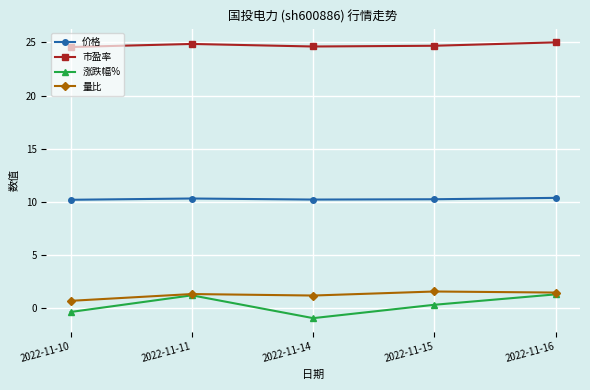

At how many categories does at least one series exceed 15?

5